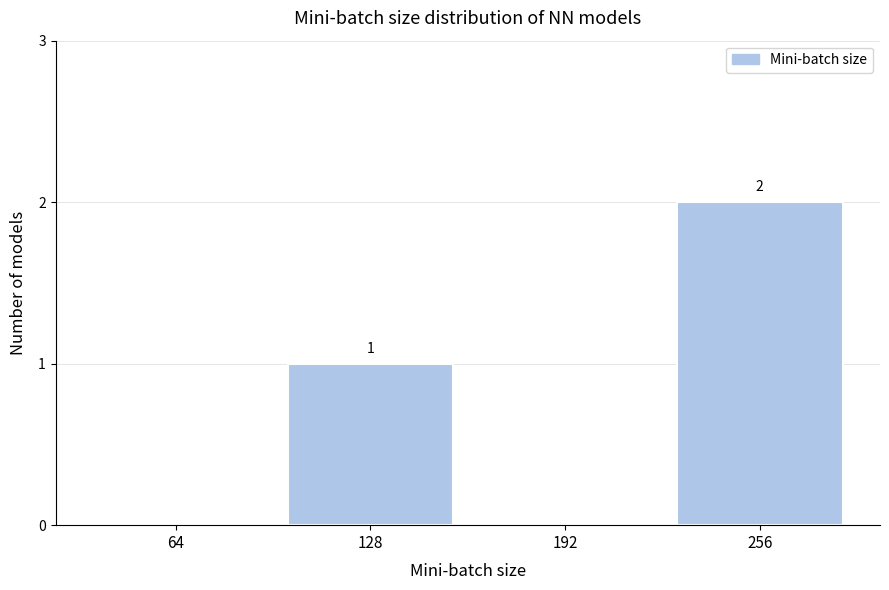

Reading right to left, extract all data points from this chart.

256=2	192=0	128=1	64=0